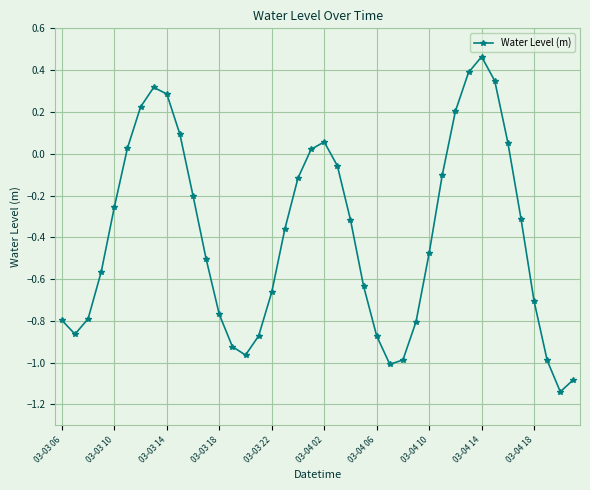

What is the sum of all values?

-15.6